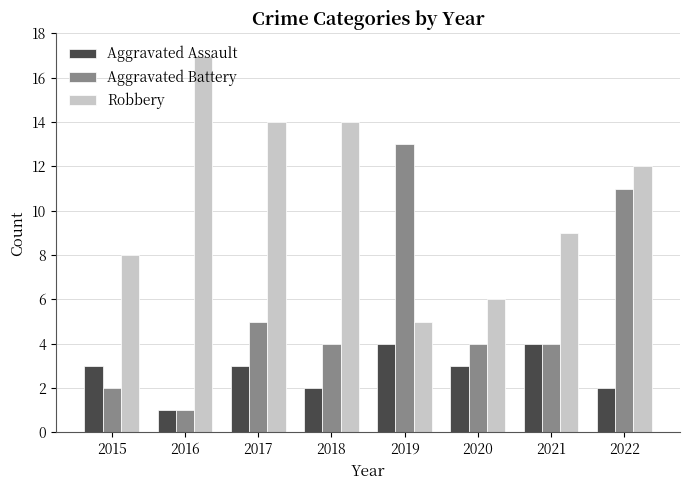

What is the difference between the second highest and minimum values in the Robbery series?

9